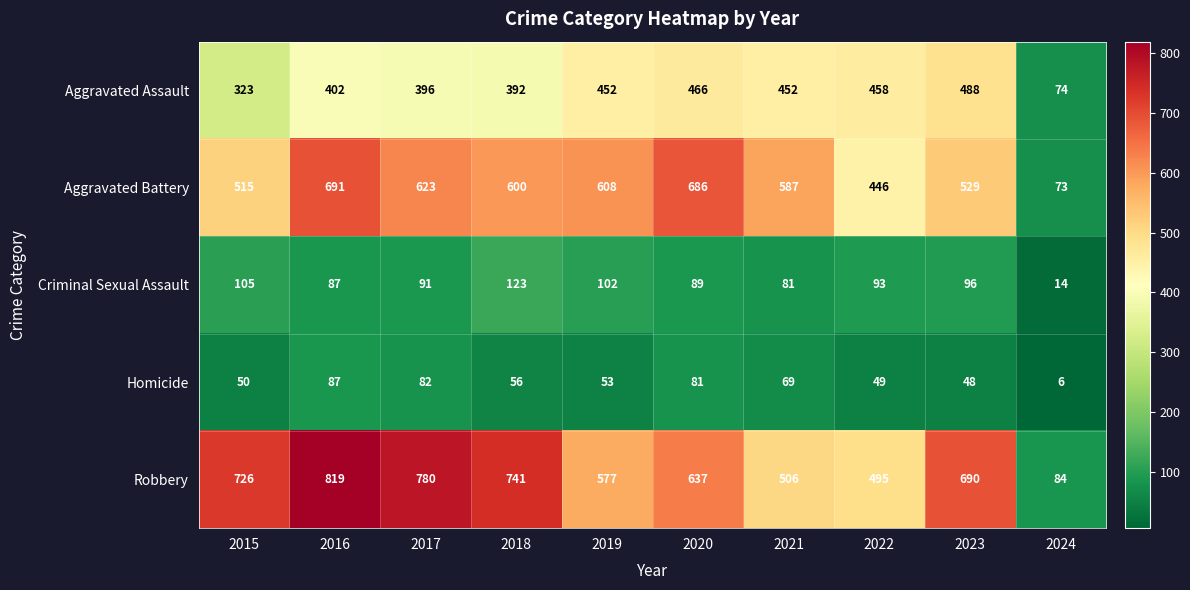

True or false: Aggravated Assault has a value of 488 at 2023.

True